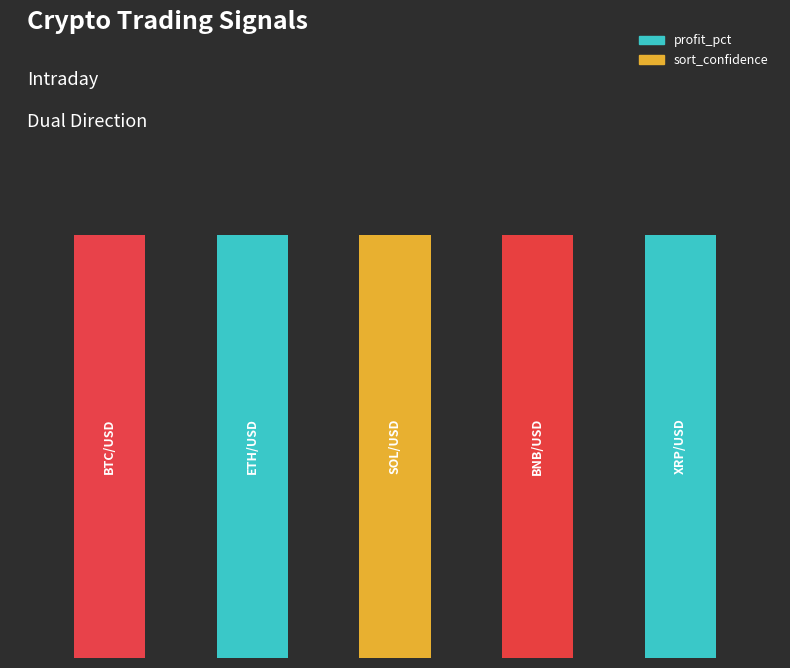

At which label is sort_confidence closest to 80?

BTC/USD